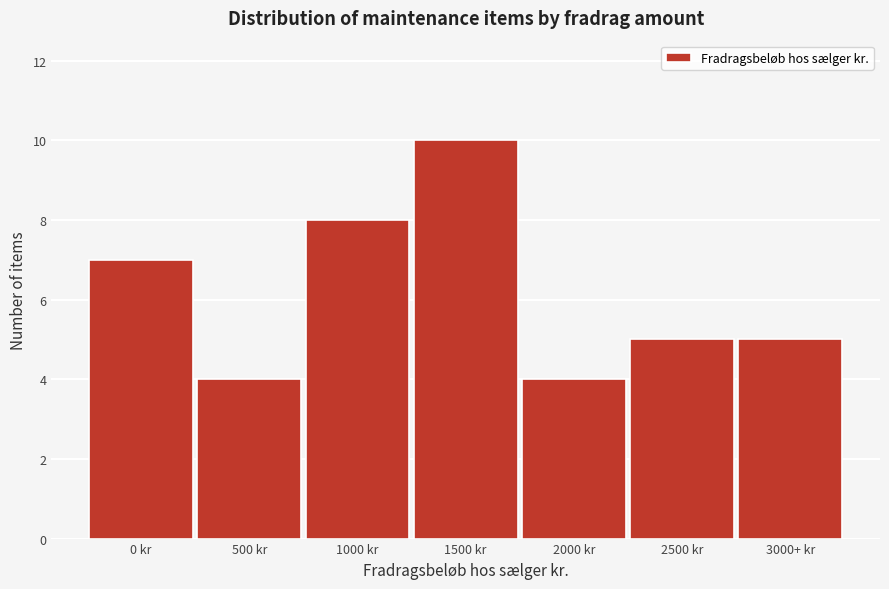

Reading left to right, transcribe all the data shown in this chart.

0 kr=7	500 kr=4	1000 kr=8	1500 kr=10	2000 kr=4	2500 kr=5	3000+ kr=5